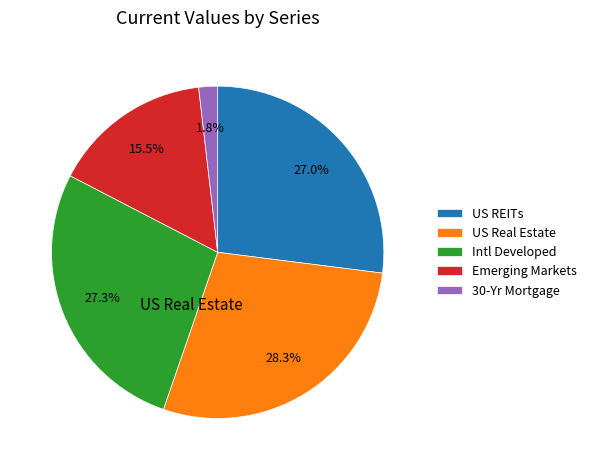

Which category has the smallest portion of the pie?

30-Yr Mortgage